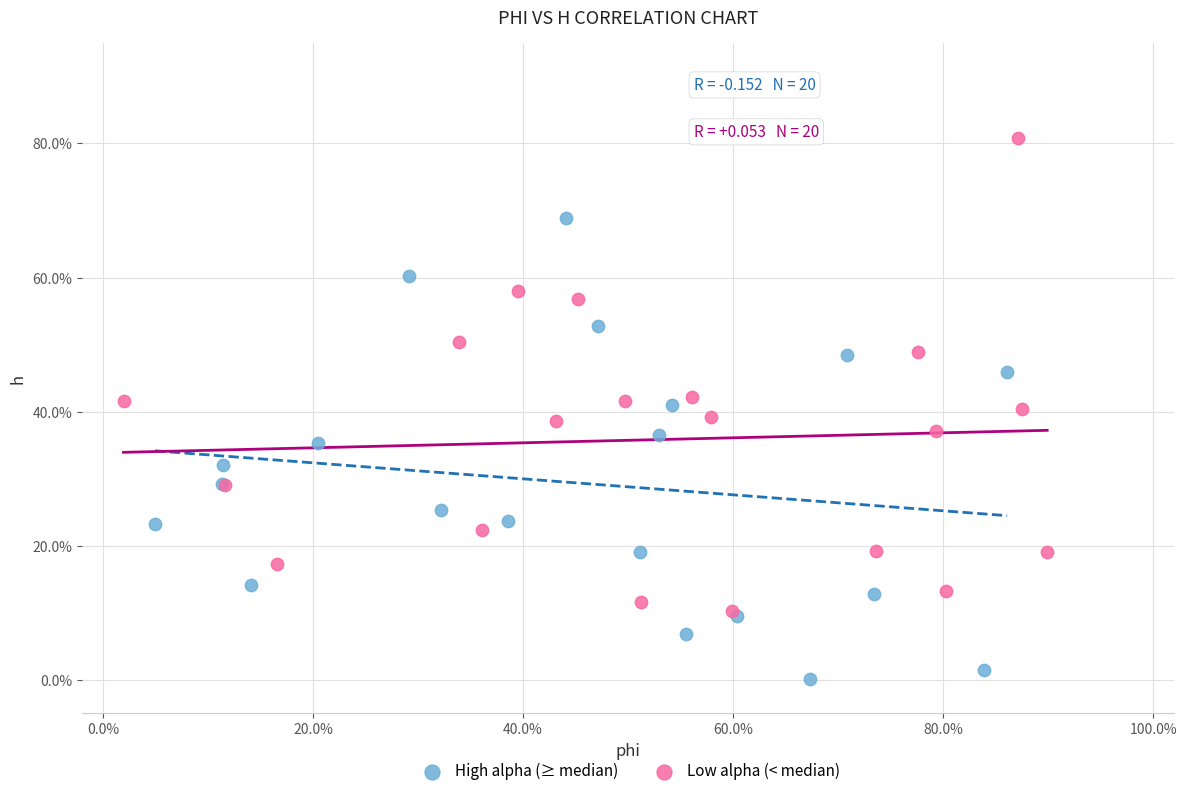

Which series has the largest Y range (max minus min)?

Low alpha (< median)